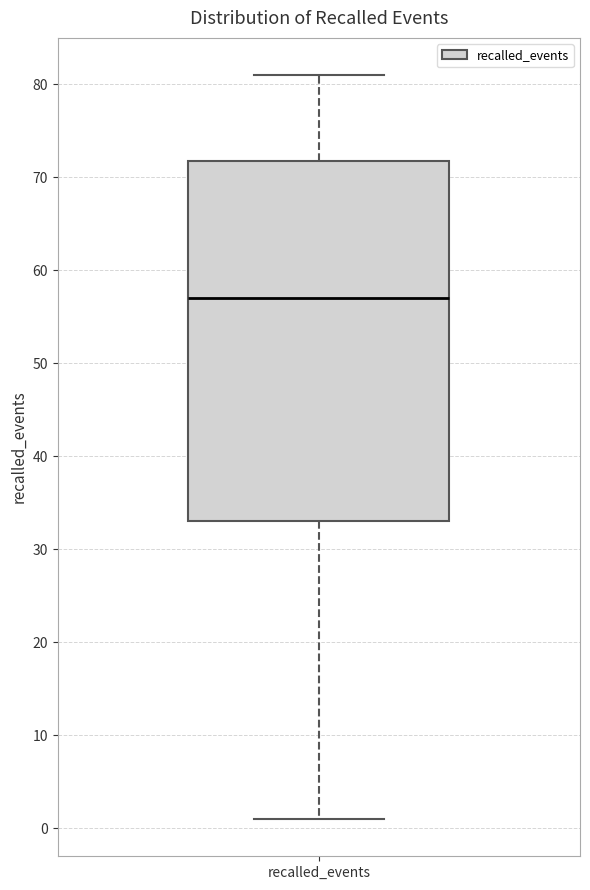

Read this box plot against the y-axis: the position of the median line, the range covered by the box, and the ends of both whiskers. The values are not printed on the chart, so give them approximately, as read against the axis.

median 57, box 33 to 72, whiskers 1 to 81